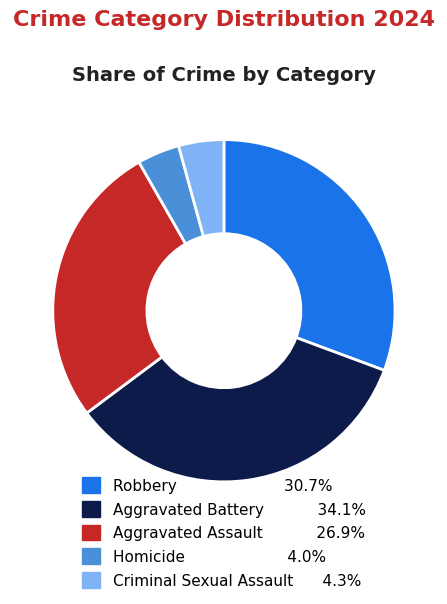

Does any single category account for the majority?

No